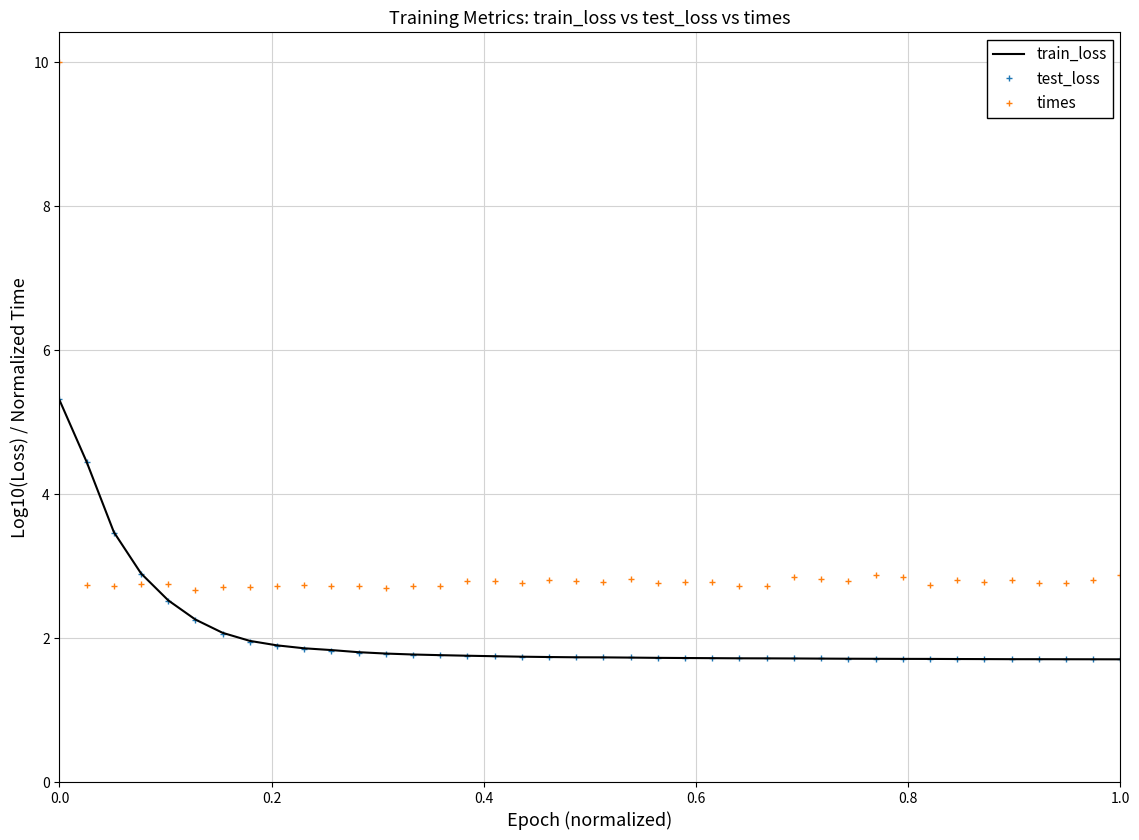

What is the highest value of the test_loss series?

5.3